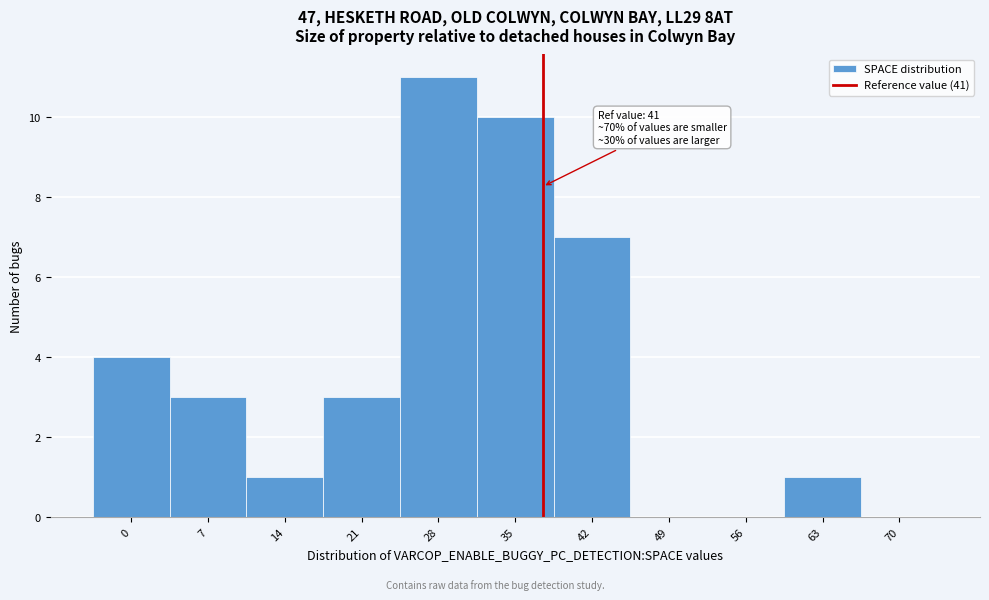

Reading right to left, extract all data points from this chart.

70=0	63=1	56=0	49=0	42=7	35=10	28=11	21=3	14=1	7=3	0=4